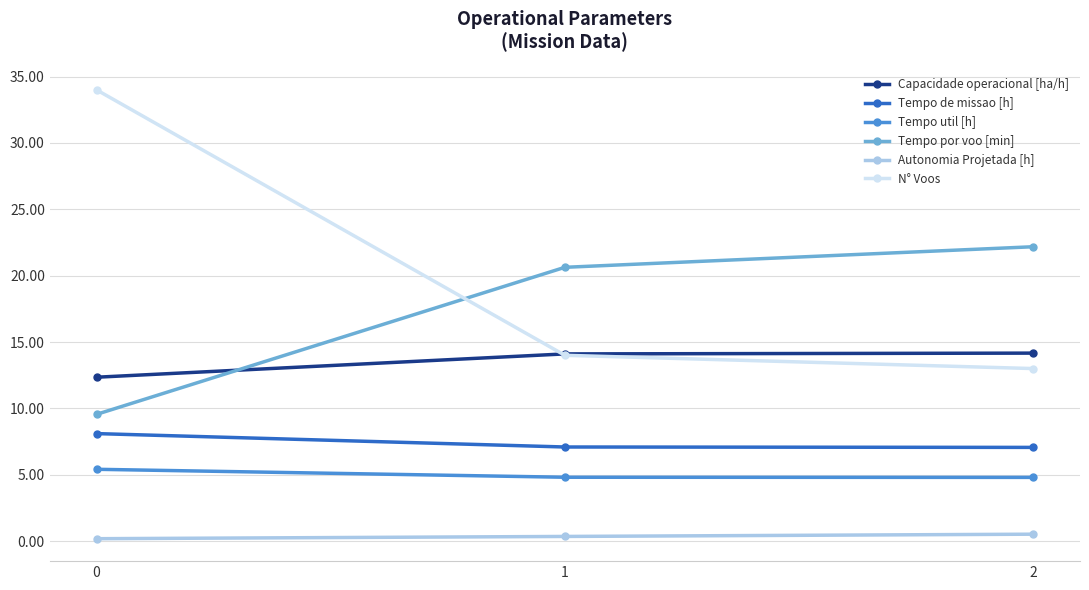

What is the value of the Tempo por voo [min] point at the 1st from the left?

9.6